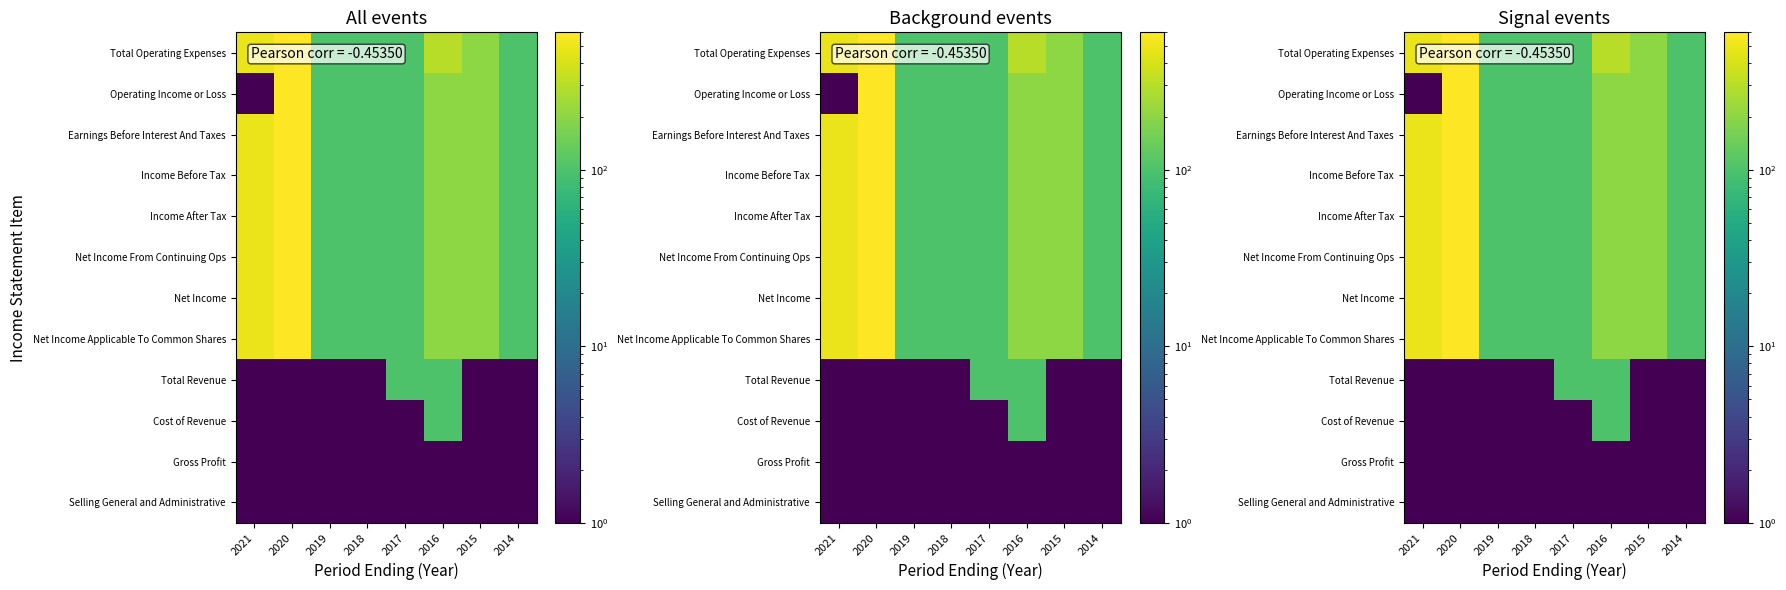

How many categories are shown in the chart?

8